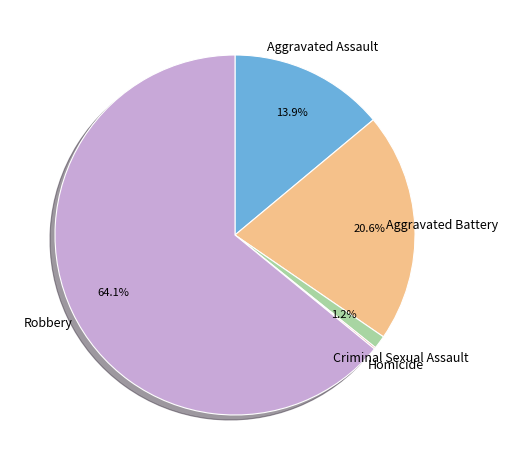

Does any single category account for the majority?

Yes